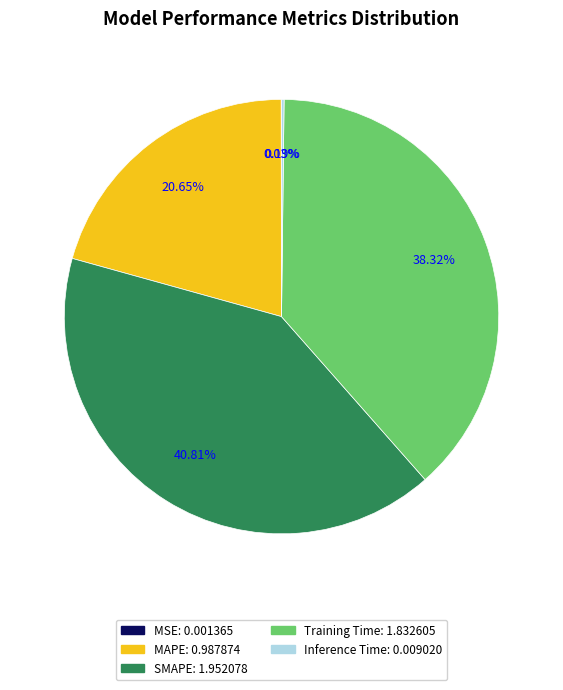

Is there a majority slice in this chart?

No